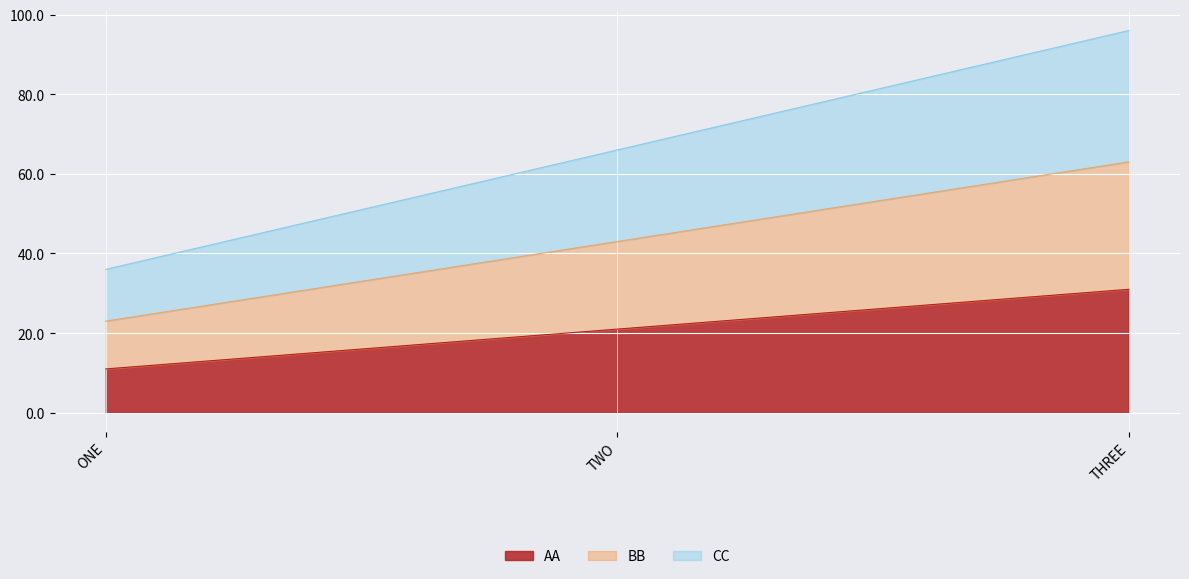

What is the value of the AA point at the 1st from the left?

11